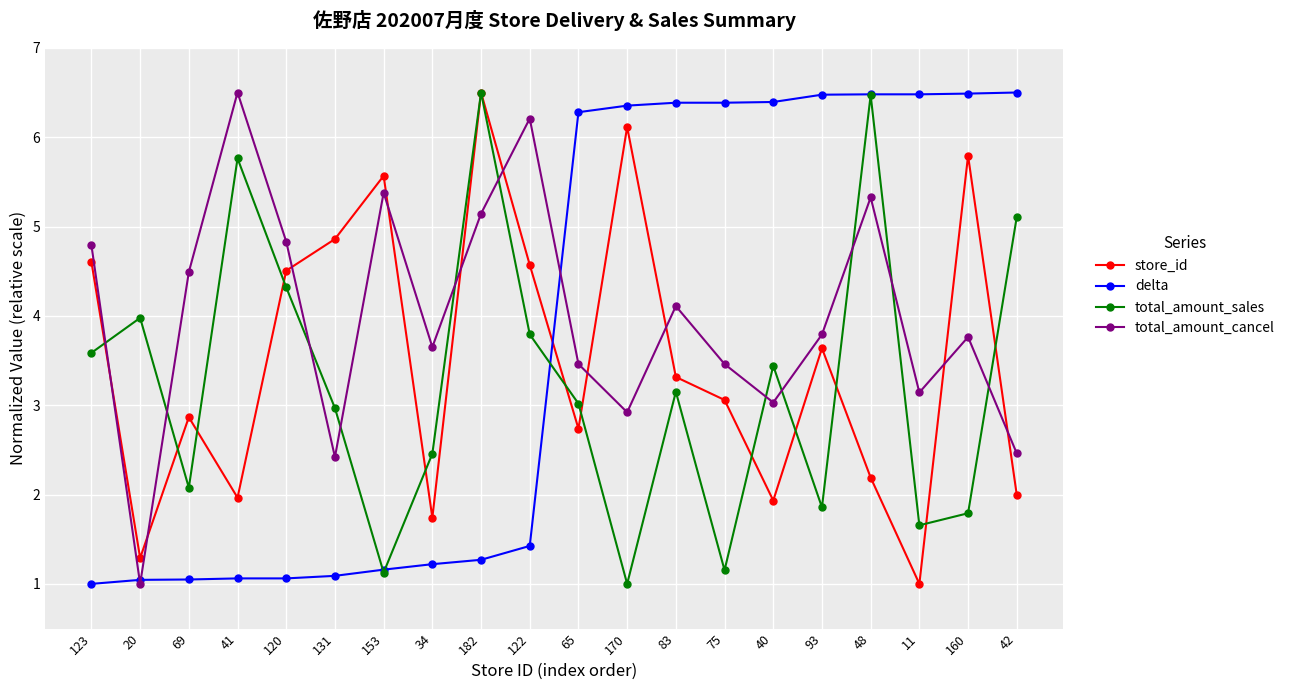

Does the chart have visible grid lines?

Yes